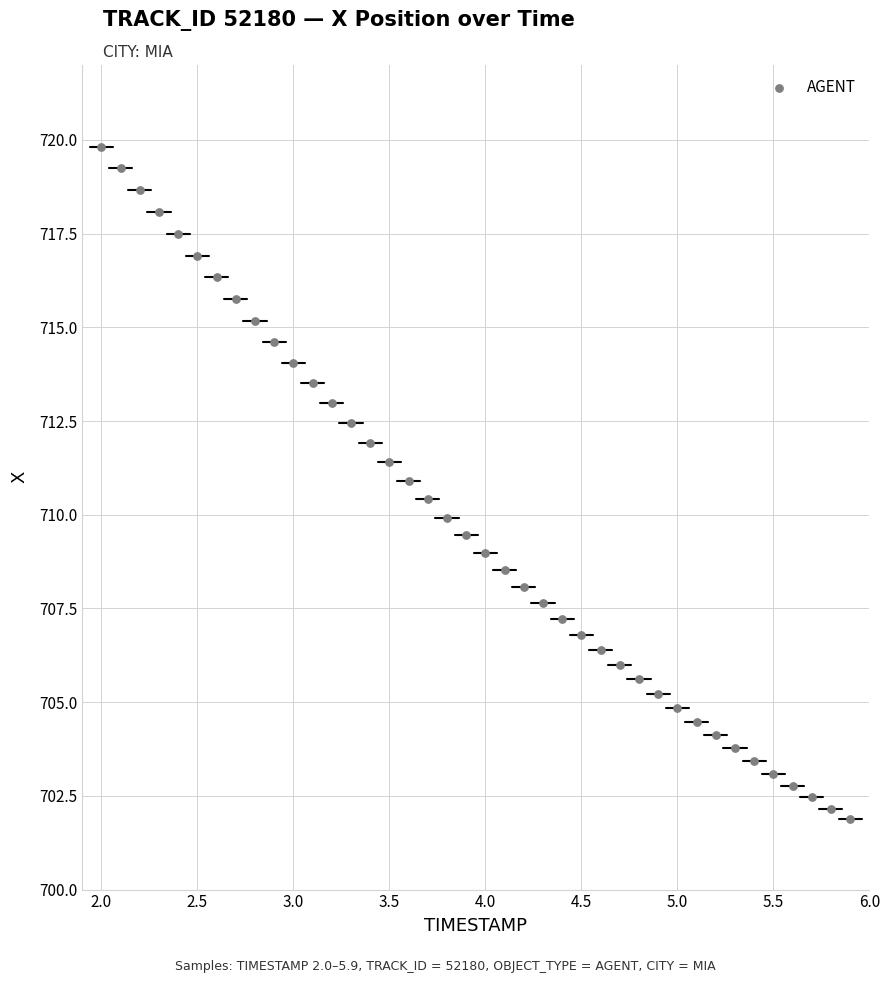

What is the range of X values (max minus min)?

3.9